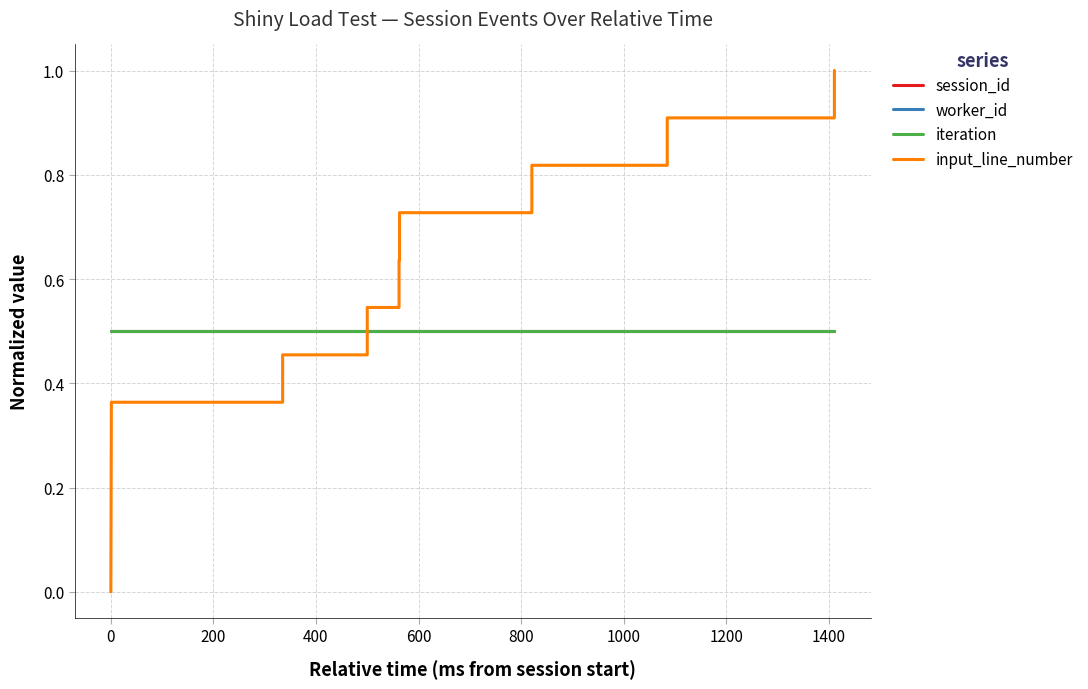

After their last crossing, which series has the higher values: iteration or input_line_number?

input_line_number